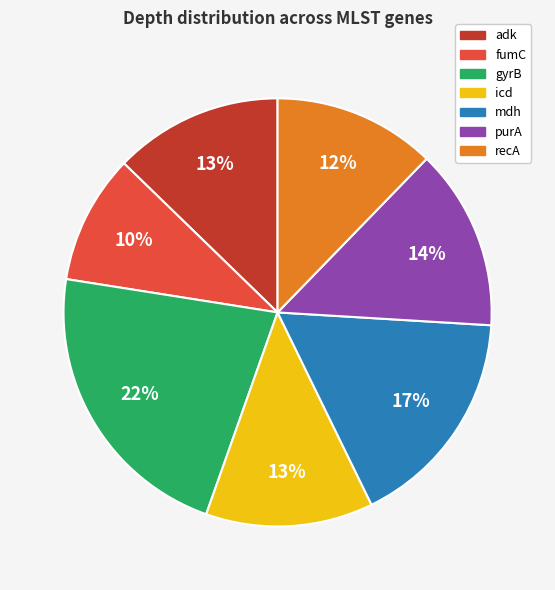

What is the ratio of the value at mdh to the value at adk?

1.3